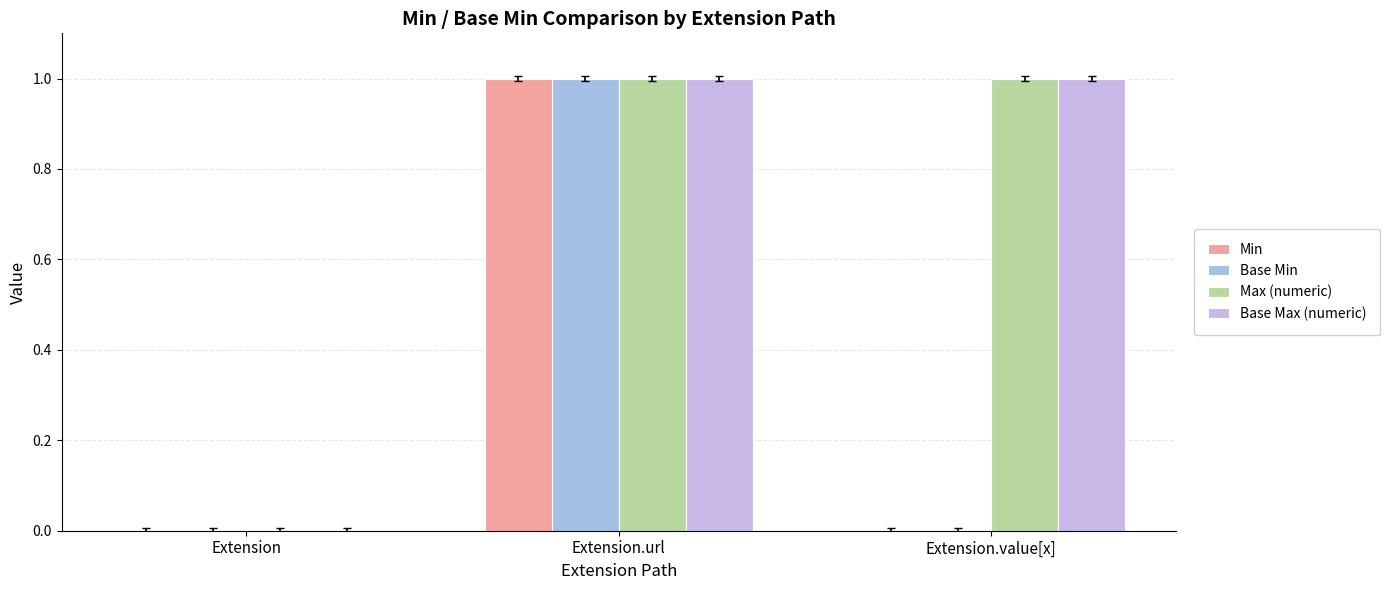

What is the spread (max minus min) of values at Extension.value[x]?

1